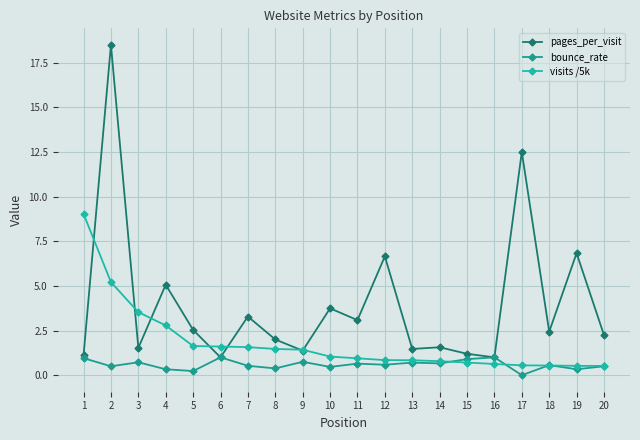

How many intersections are there between bounce_rate and visits /5k?

4